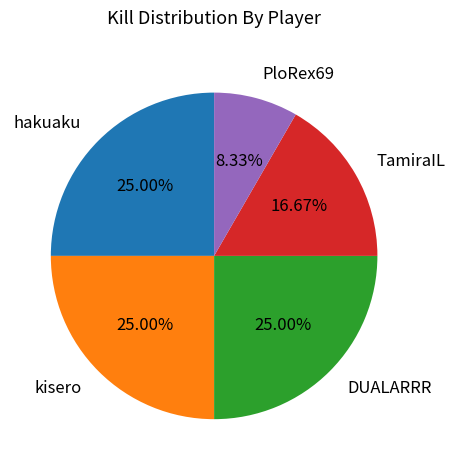

What is the total percentage of kisero and PloRex69?

33.3%